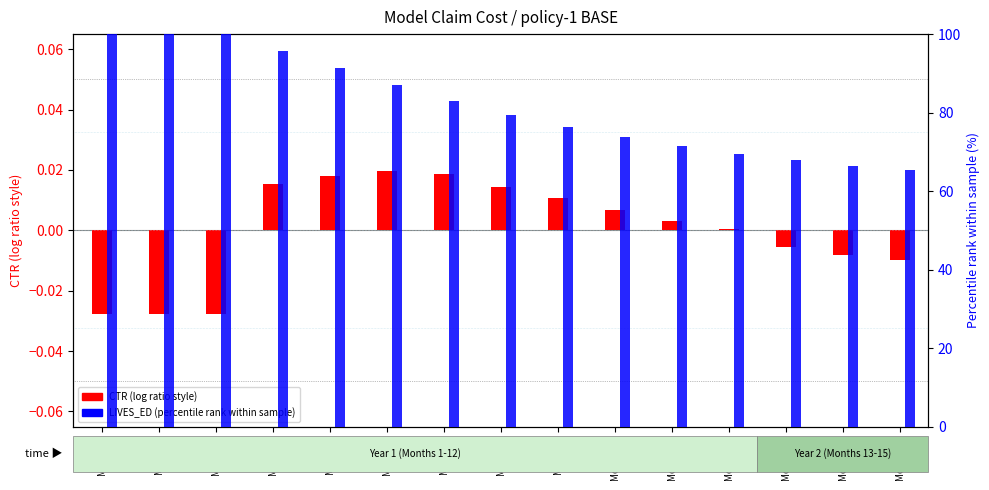

Where is CTR (centered) nearest to the value 0?

Month-12